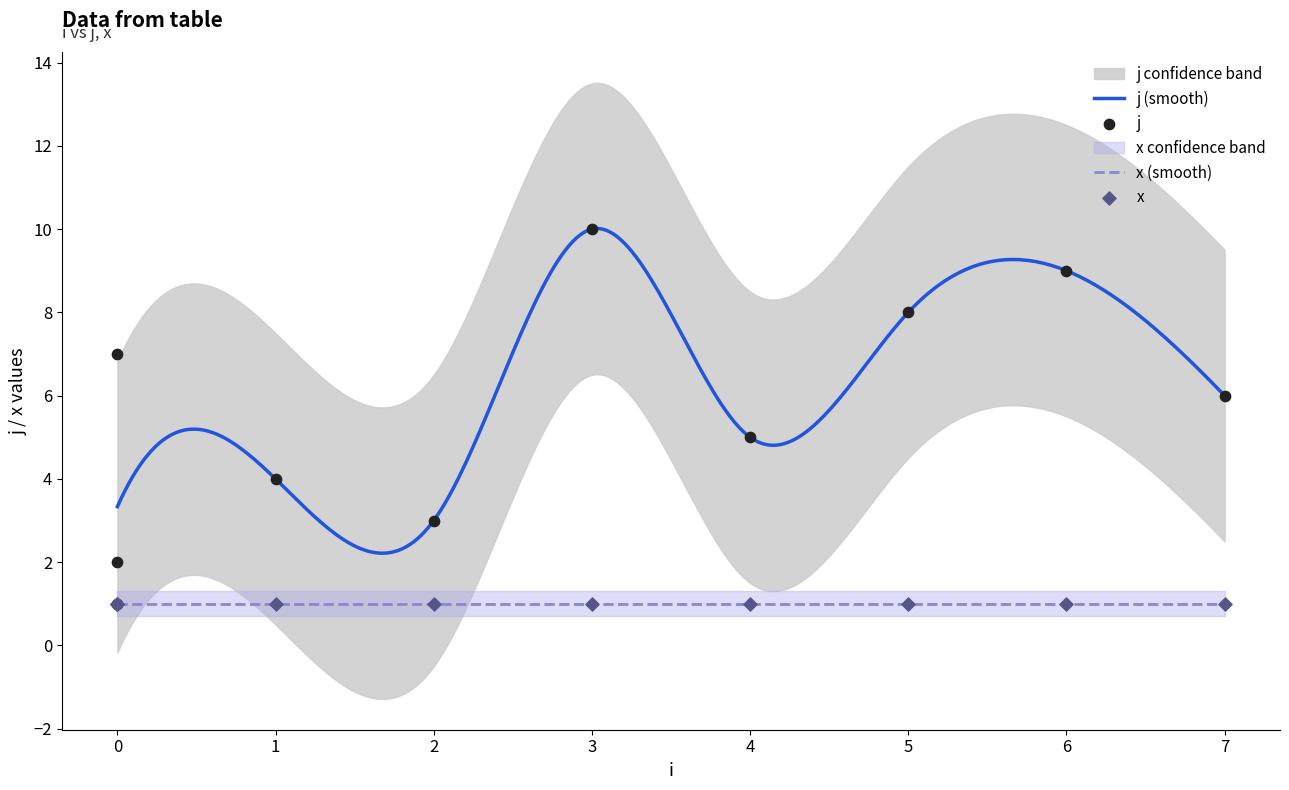

Between 6 and 1, which is larger?

6